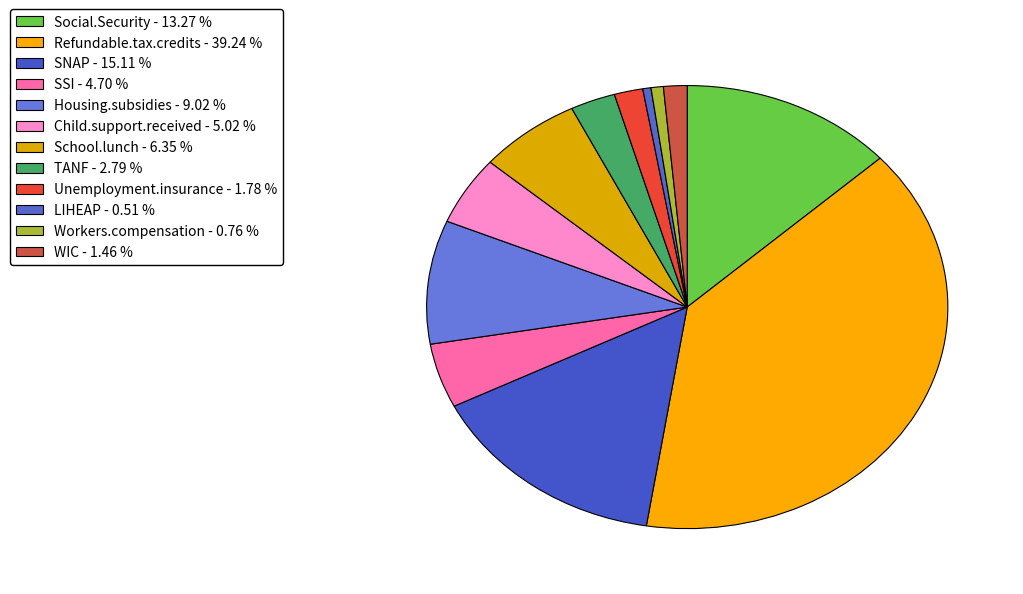

What percentage is NOT represented by Child.support.received?

95.0%